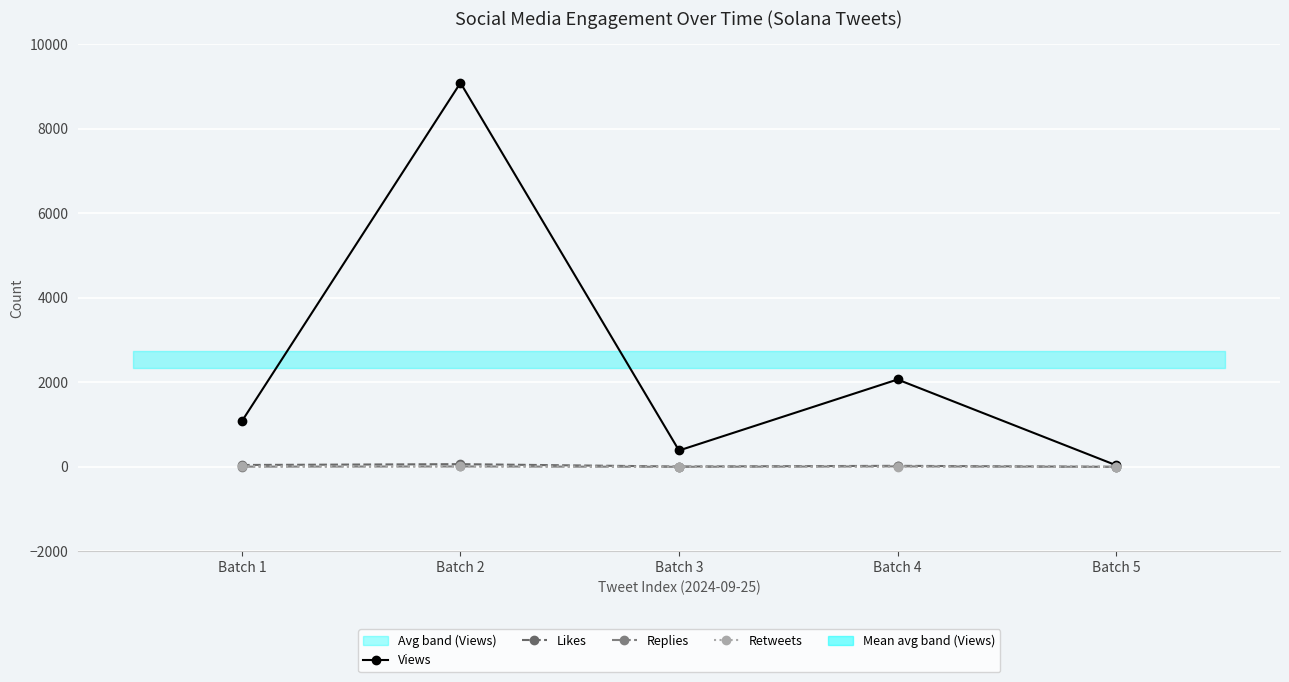

The Views series shows 1081 at Batch 1. True or false?

True